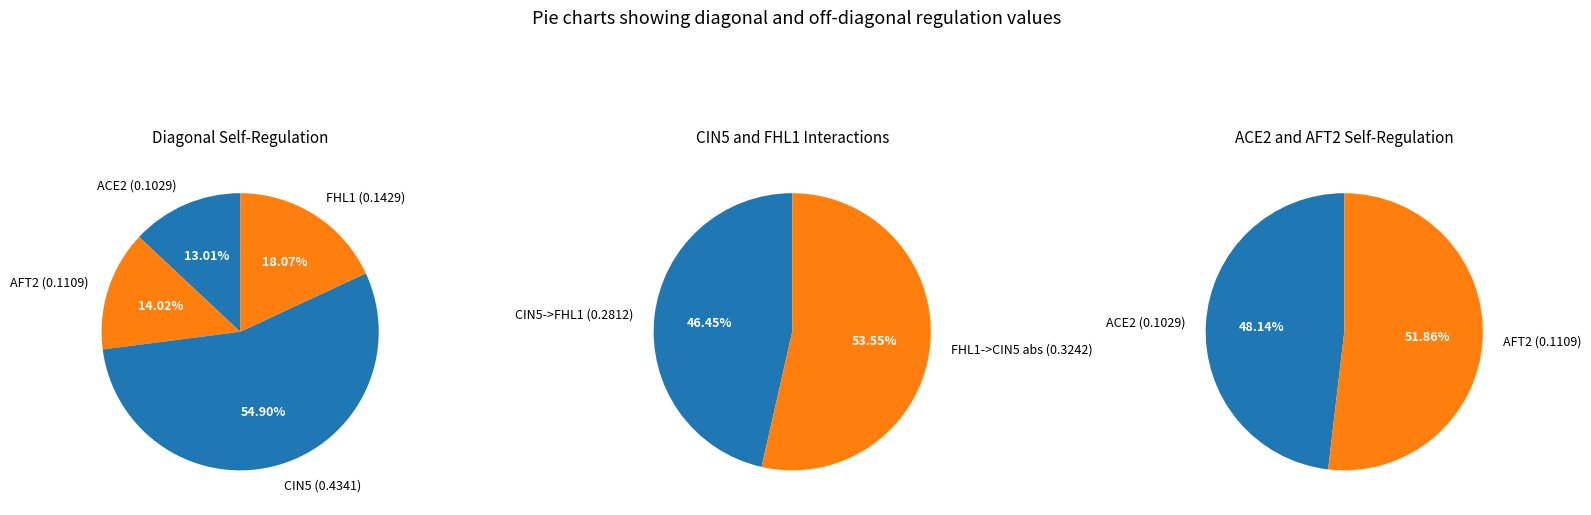

Which slice is the largest?

CIN5